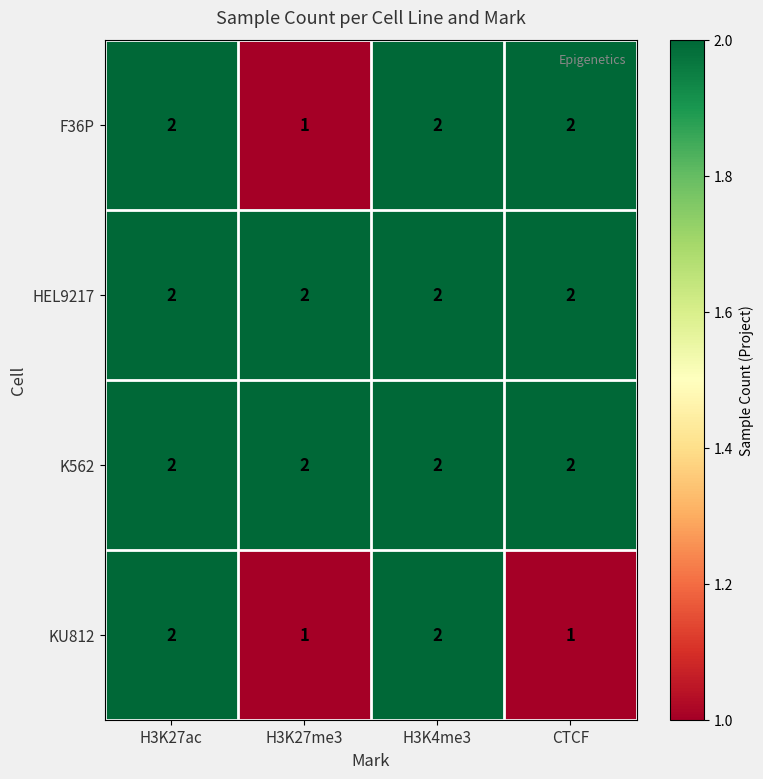

What is the difference between the highest and lowest values at H3K27me3?

1